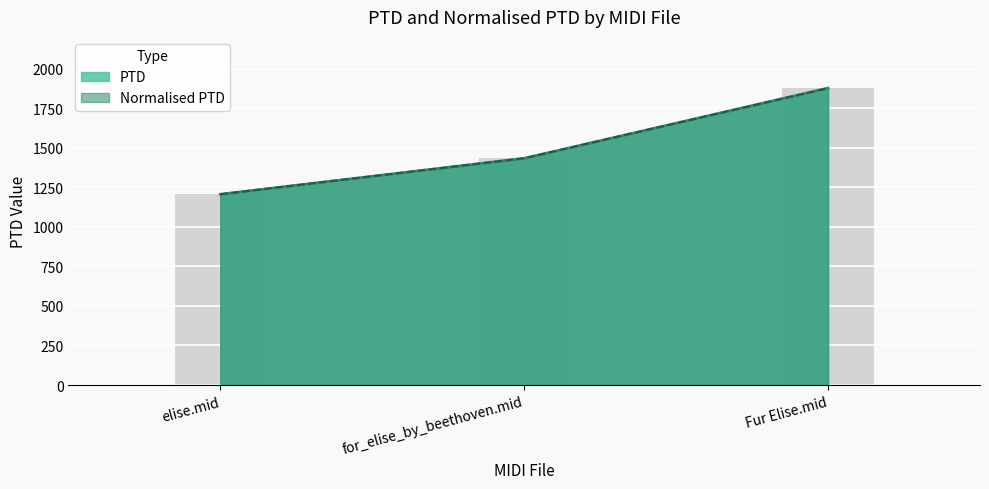

At which label does Normalised PTD first exceed 1432?

for_elise_by_beethoven.mid